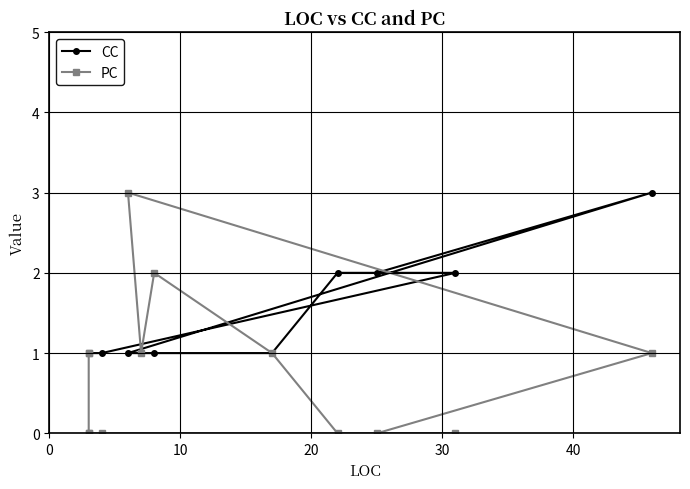

Read the CC value at 0.

1